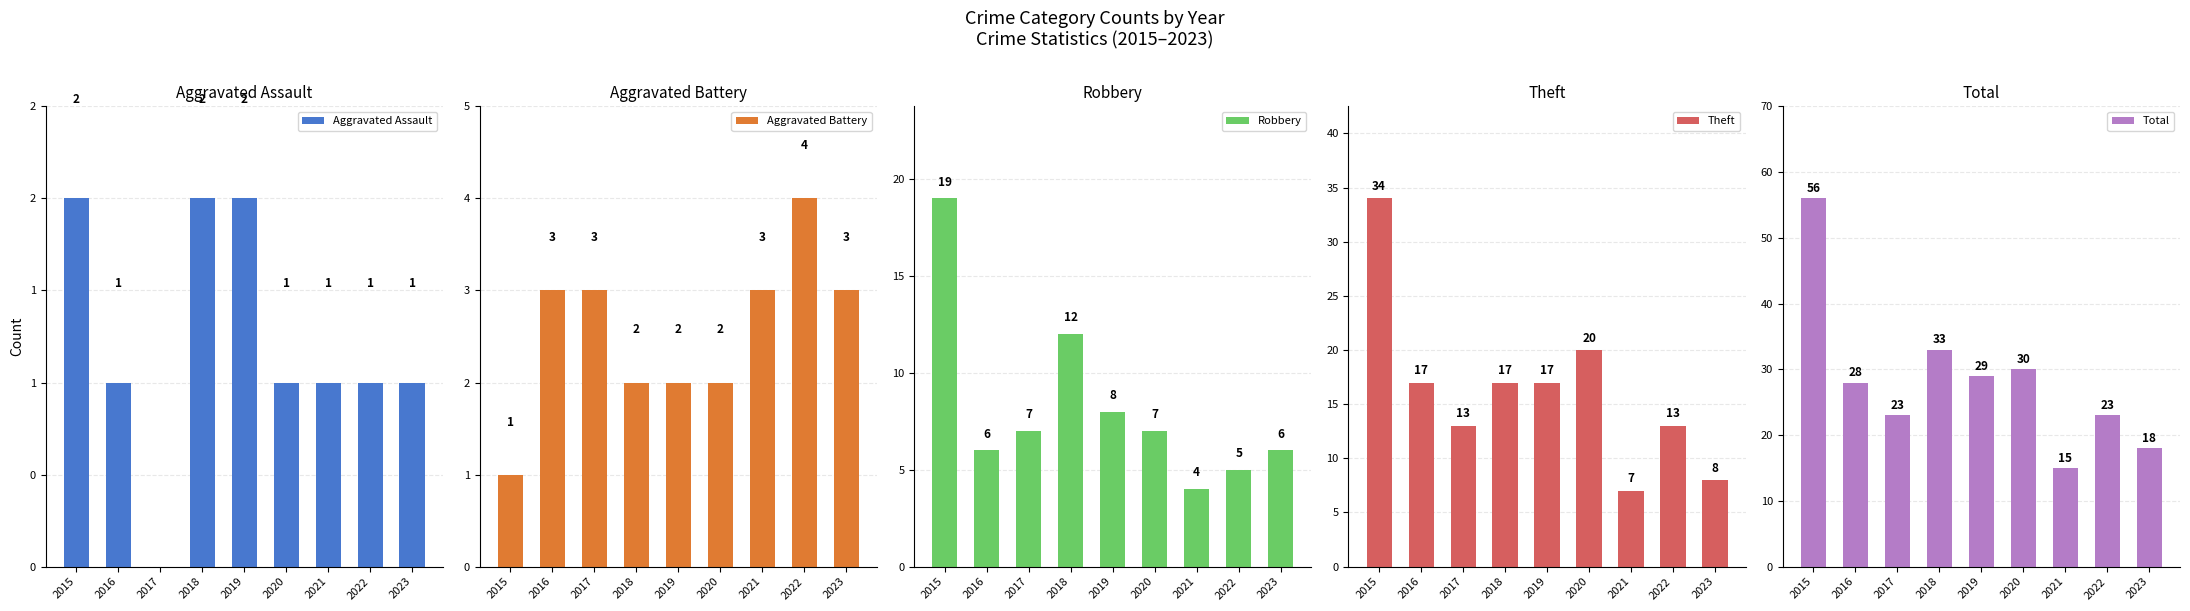

At which label does Total first exceed 28?

2015